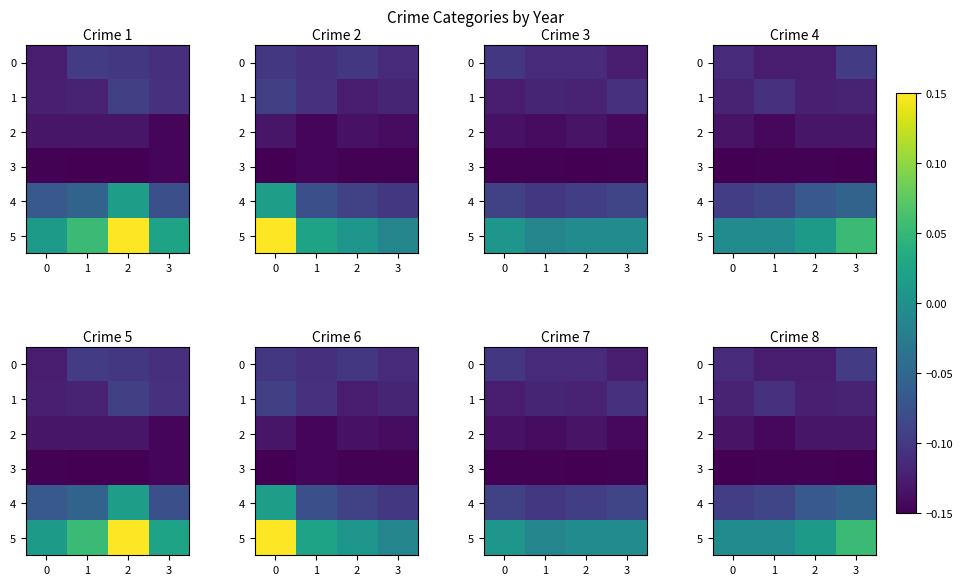

What is the total value across all series at 3?

-0.5